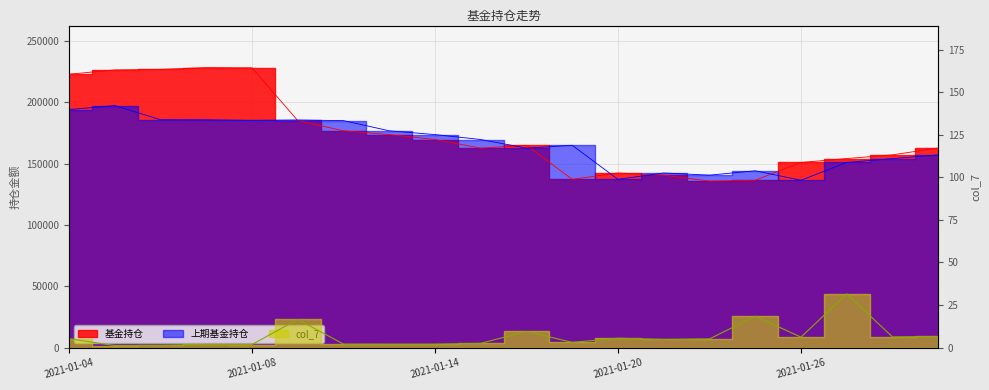

What is the lowest value of the 基金持仓 series?

135733.3